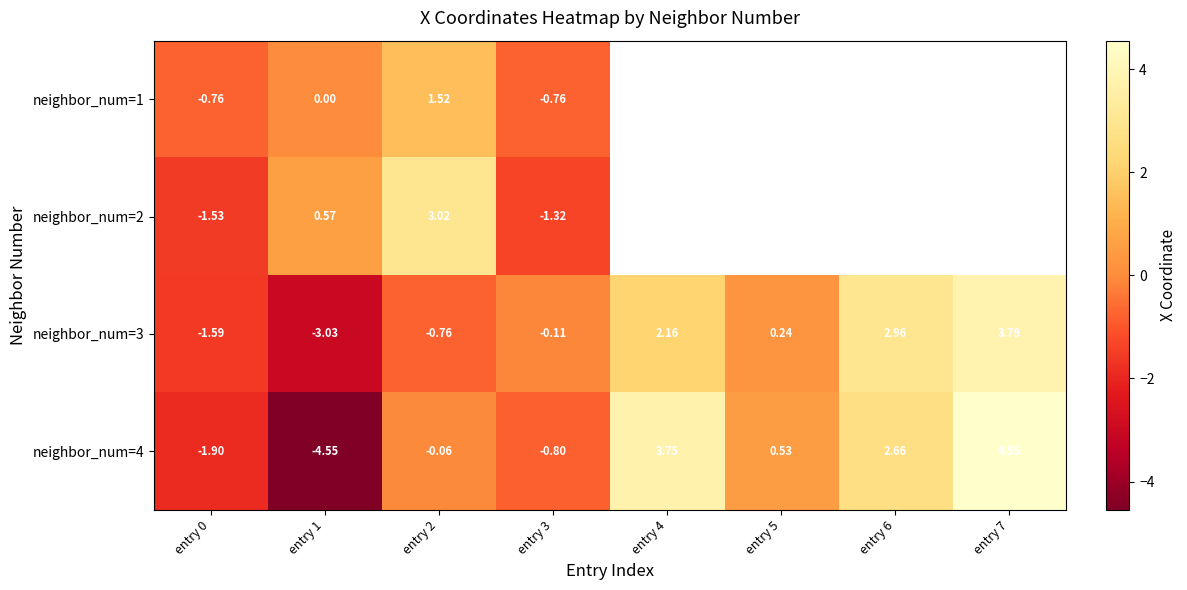

How many data points in neighbor_num=3 are less than 0?

4